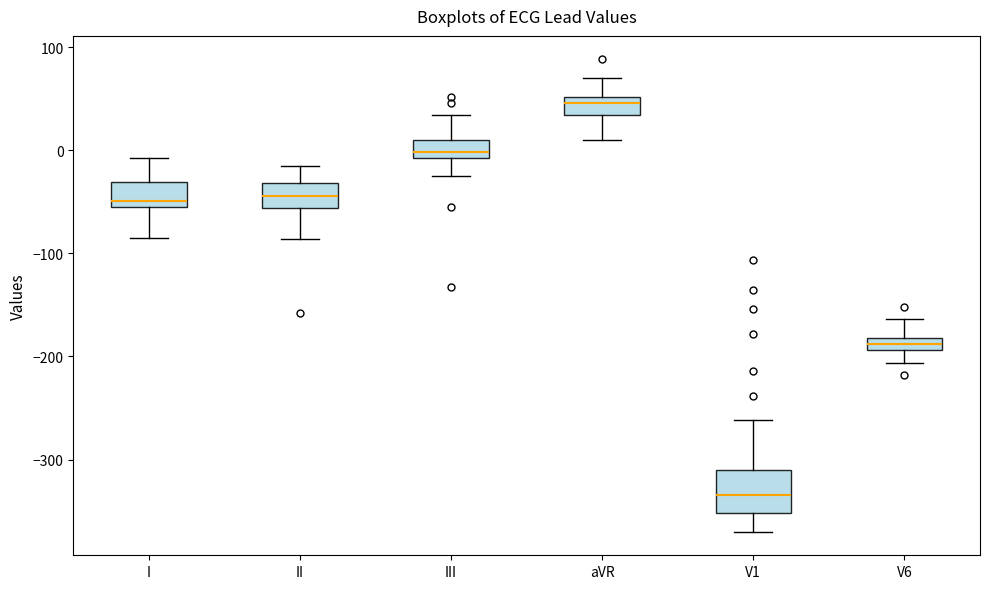

Where is the upper edge of the box for II on the y-axis? The values are not printed on the chart, so give them approximately, as read against the axis.

-30